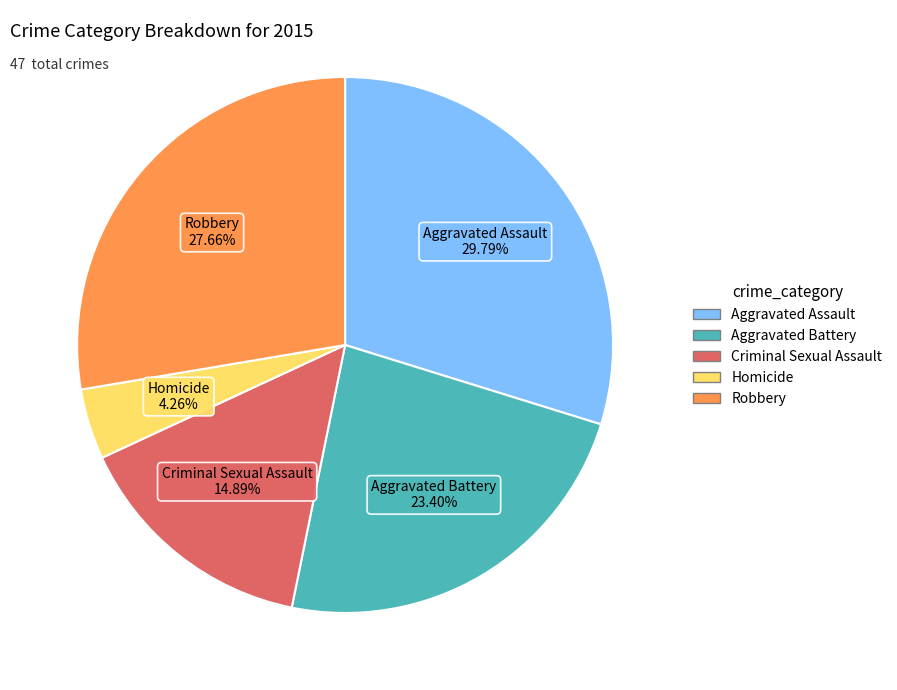

Which has a higher value, Aggravated Assault or Criminal Sexual Assault?

Aggravated Assault